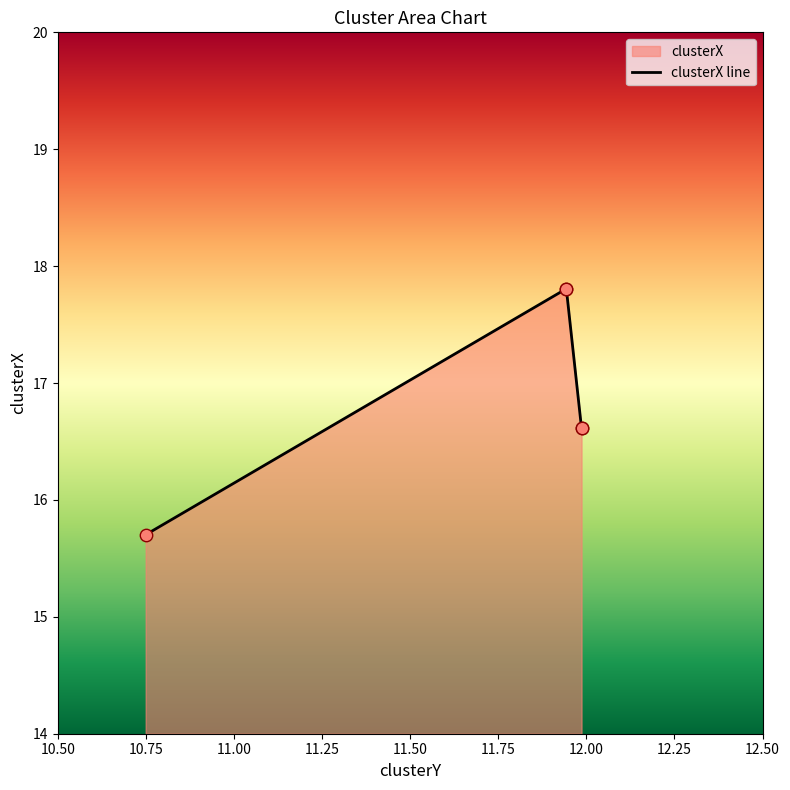

Which has a higher value, 10.749447711068605 or 11.943147582987809?

11.943147582987809